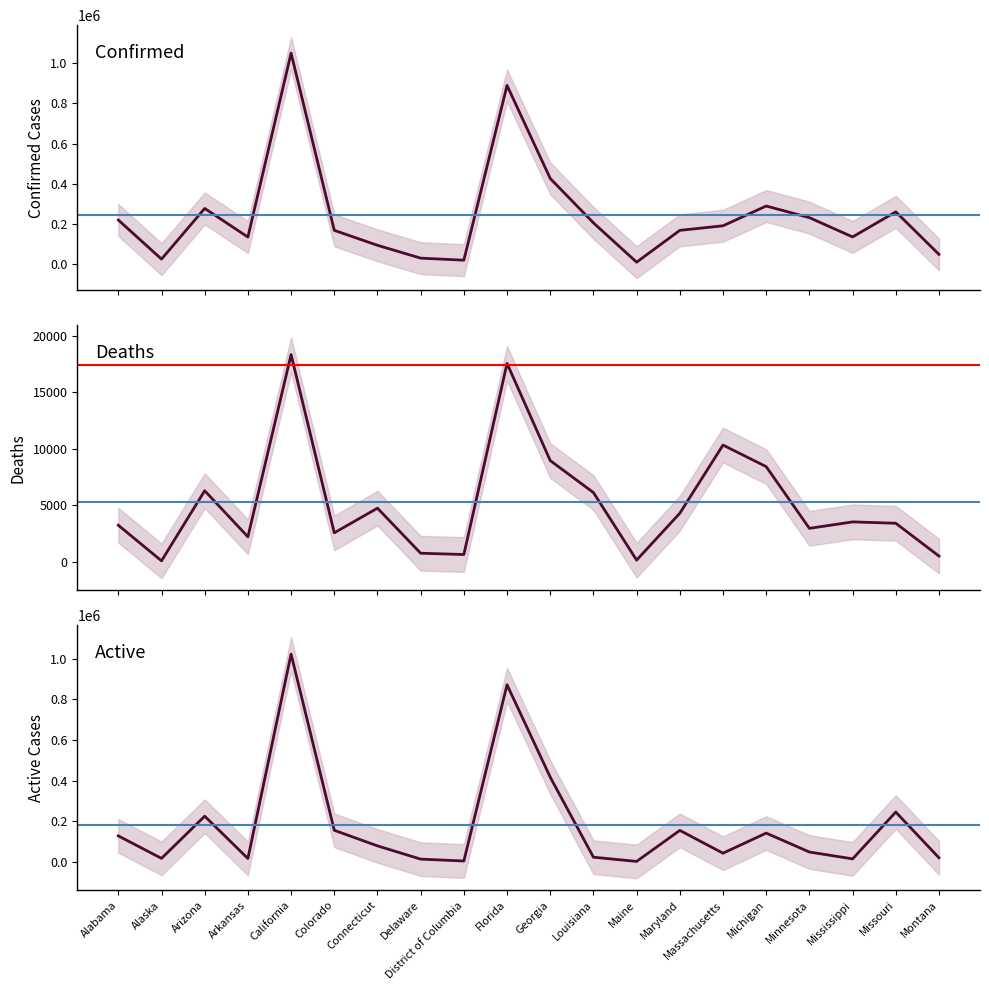

Reading left to right, extract all data points from this chart.

Confirmed: Alabama=219232	Alaska=24414	Arizona=276912	Arkansas=134348	California=1050688	Colorado=167713	Connecticut=93284	Delaware=29200	District of Columbia=19064	Florida=889864	Georgia=426236	Louisiana=205057	Maine=9117	Maryland=167656	Massachusetts=190439	Michigan=288954	Minnesota=231018	Mississippi=134898	Missouri=259949	Montana=48027
Deaths: Alabama=3249	Alaska=100	Arizona=6302	Arkansas=2225	California=18339	Colorado=2578	Connecticut=4759	Delaware=773	District of Columbia=660	Florida=17559	Georgia=8967	Louisiana=6139	Maine=165	Maryland=4309	Massachusetts=10340	Michigan=8431	Minnesota=2973	Mississippi=3545	Missouri=3424	Montana=522
Active: Alabama=127945	Alaska=17136	Arizona=224873	Arkansas=16498	California=1023402	Colorado=155478	Connecticut=78725	Delaware=13457	District of Columbia=4133	Florida=872305	Georgia=417269	Louisiana=22811	Maine=2122	Maryland=154967	Massachusetts=42677	Michigan=141661	Minnesota=48431	Mississippi=14670	Missouri=245313	Montana=20009